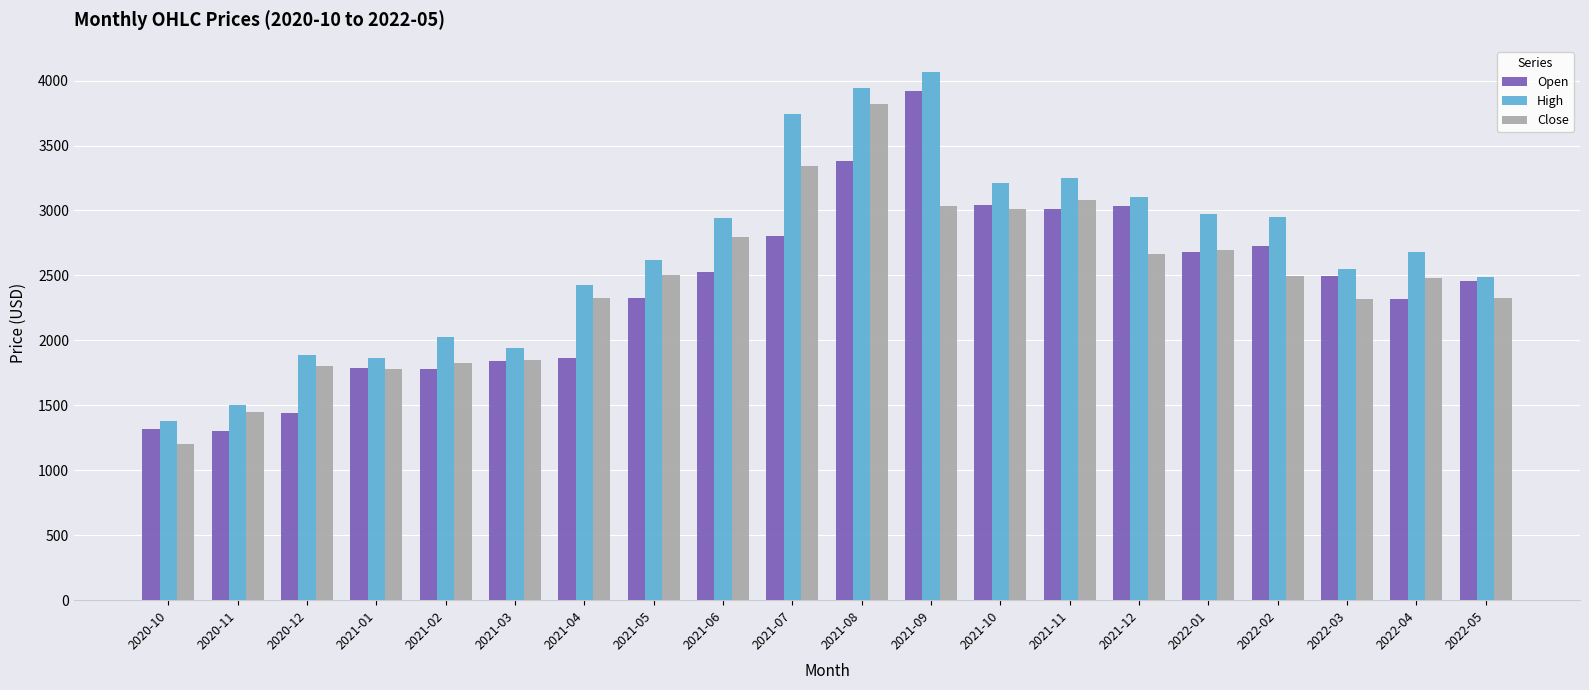

At which category does the chart reach its peak across all series?

2021-09